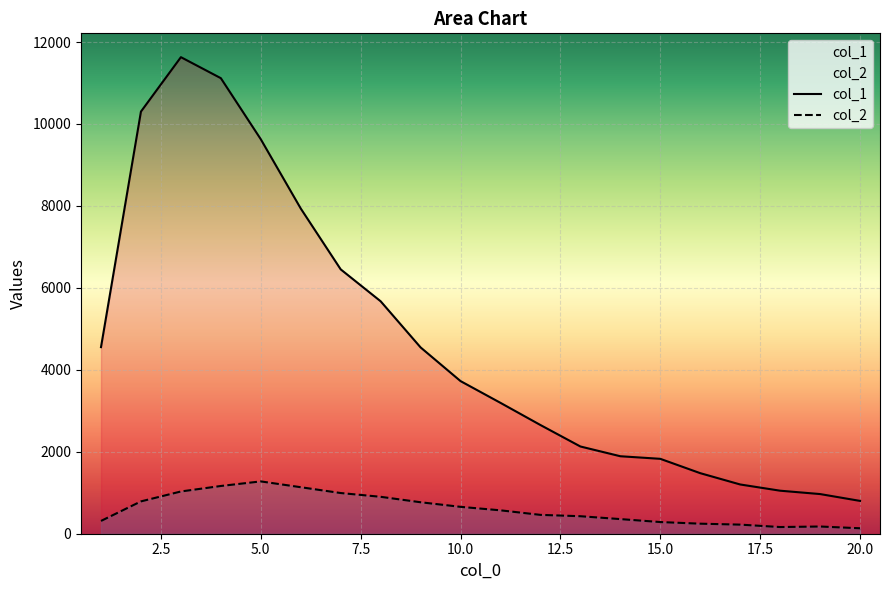

At how many categories does at least one series exceed 8499?

4